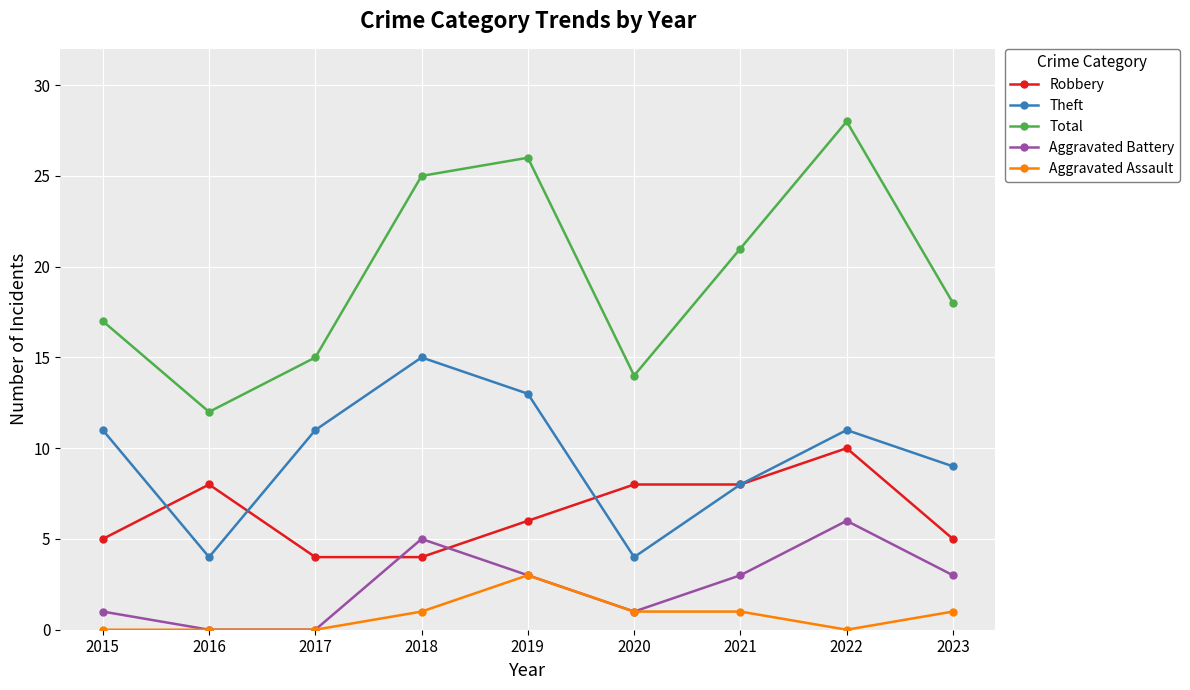

What is the average value of the Aggravated Battery series?

2